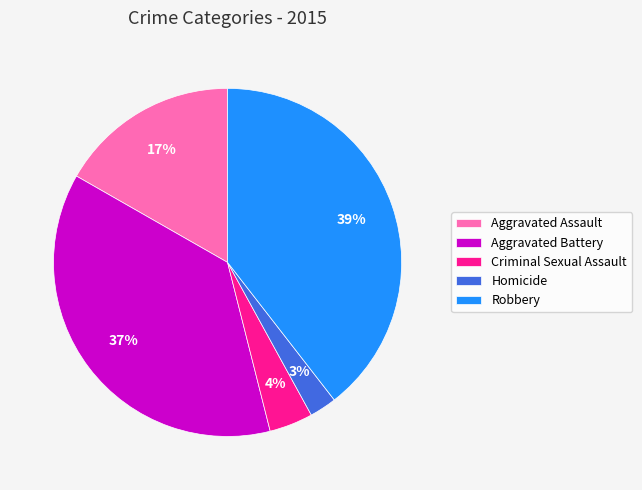

To the nearest percent, what percentage of the pie is Aggravated Battery?

37%